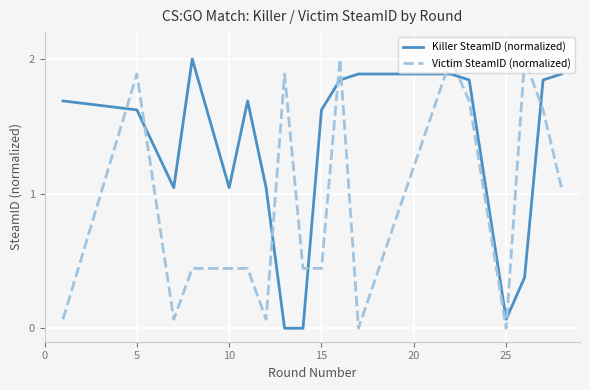

How many values in the Killer SteamID (normalized) series are below 1?

4